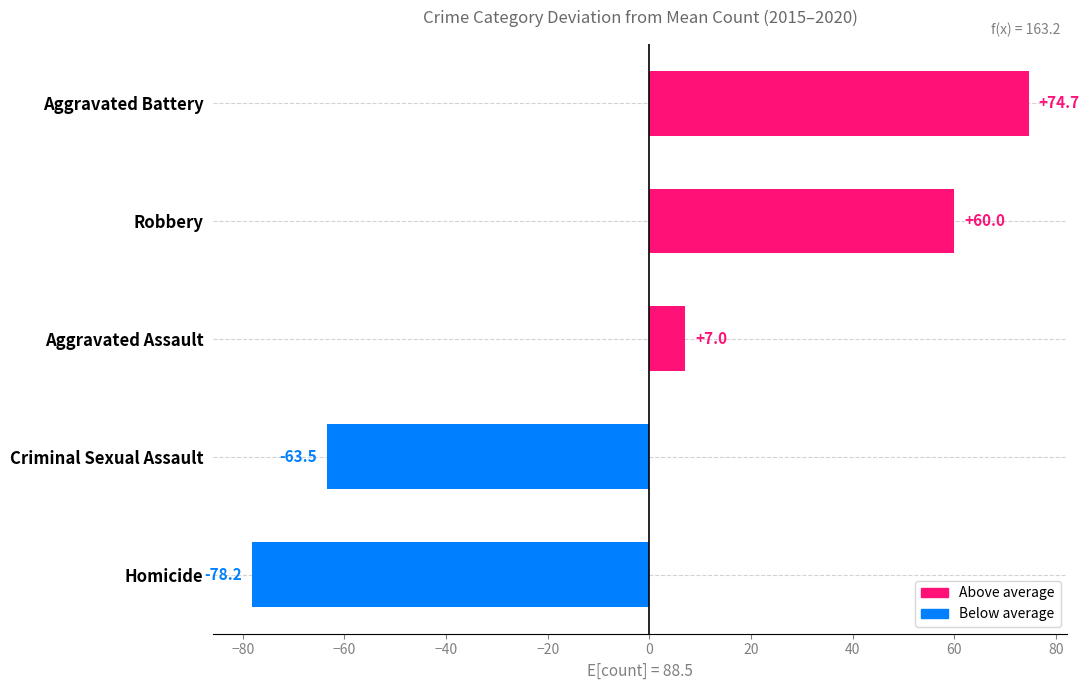

Rank the categories by value from lowest to highest.

Homicide, Criminal Sexual Assault, Aggravated Assault, Robbery, Aggravated Battery